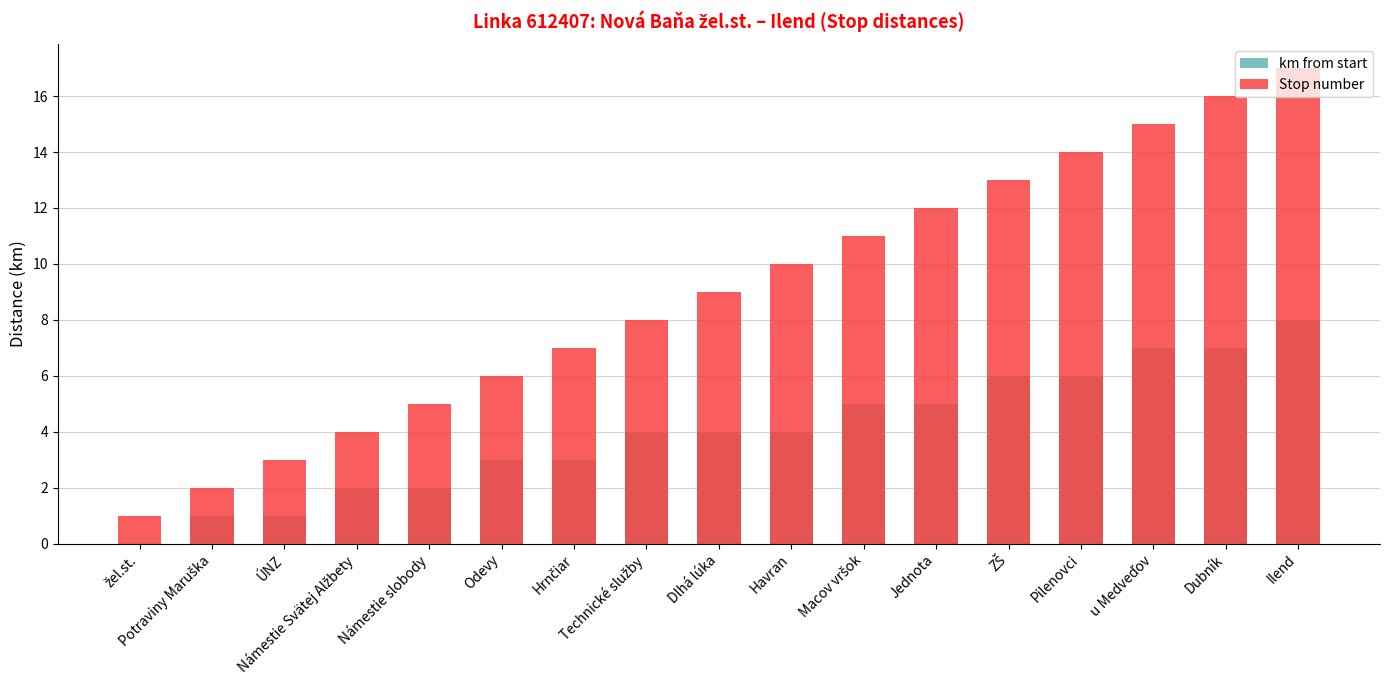

Which series changed the most between Potraviny Maruška and Dubník?

Stop number